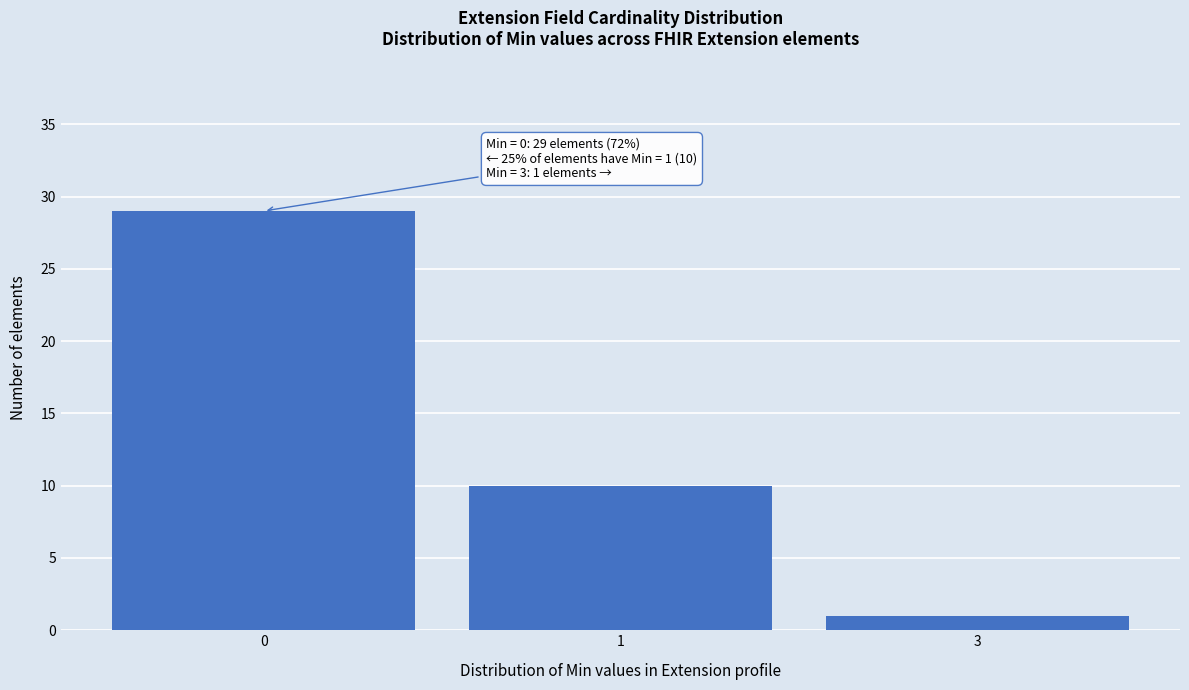

Reading left to right, extract all data points from this chart.

29	10	1